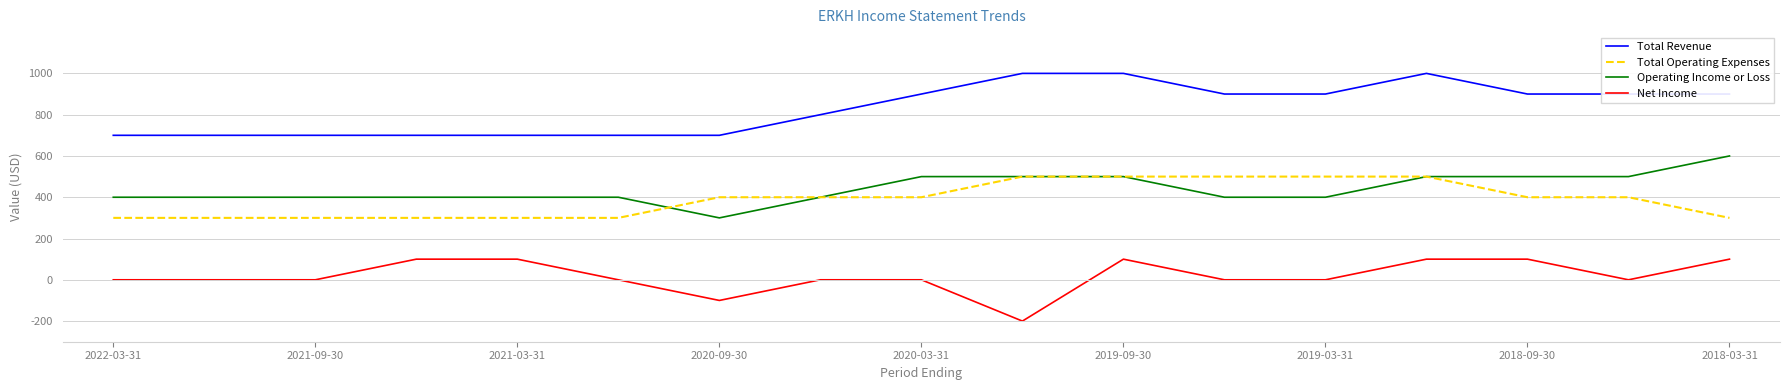

What is the maximum value shown in the chart?

1000